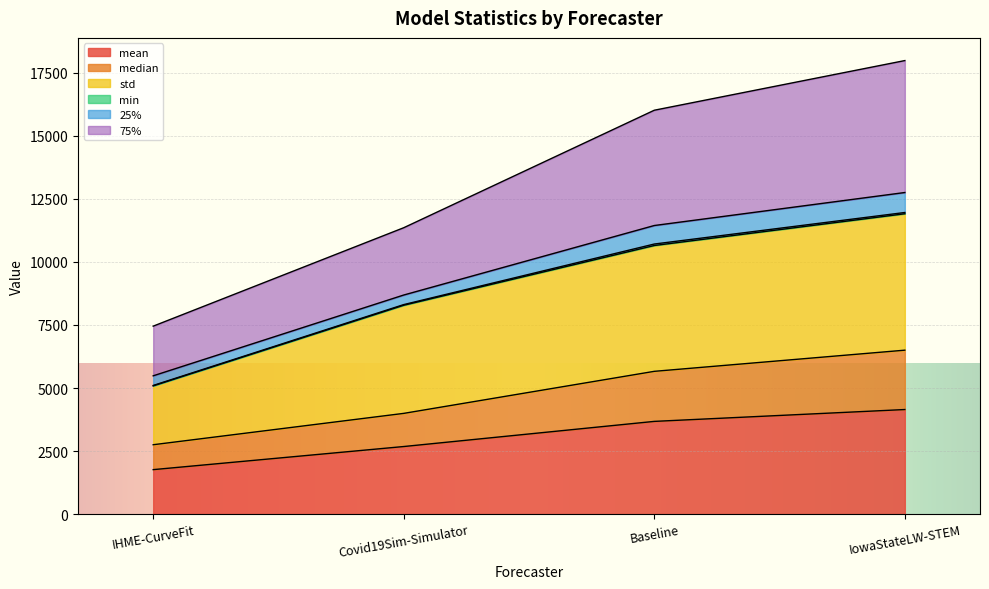

Rank the categories by median value from highest to lowest.

IowaStateLW-STEM, Baseline, Covid19Sim-Simulator, IHME-CurveFit